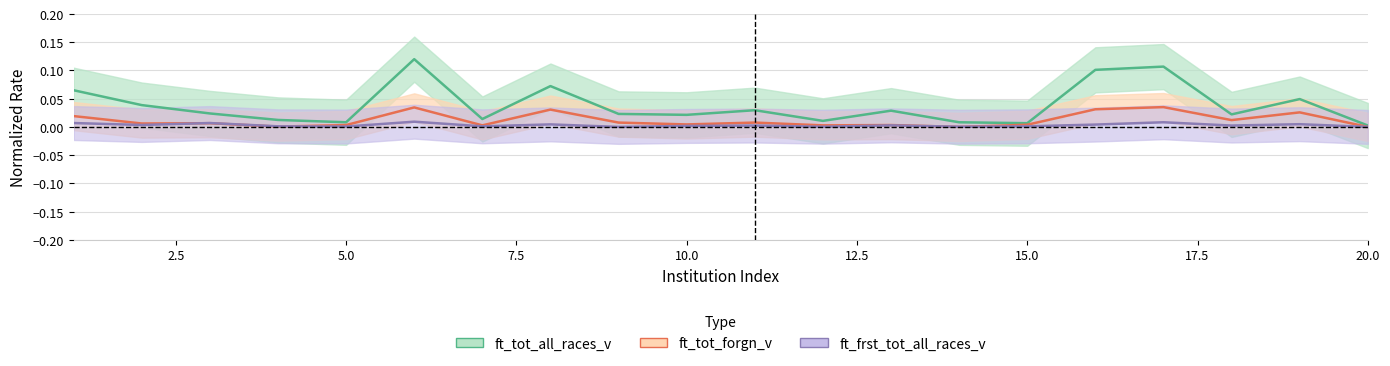

At how many categories does at least one series exceed 0?

20